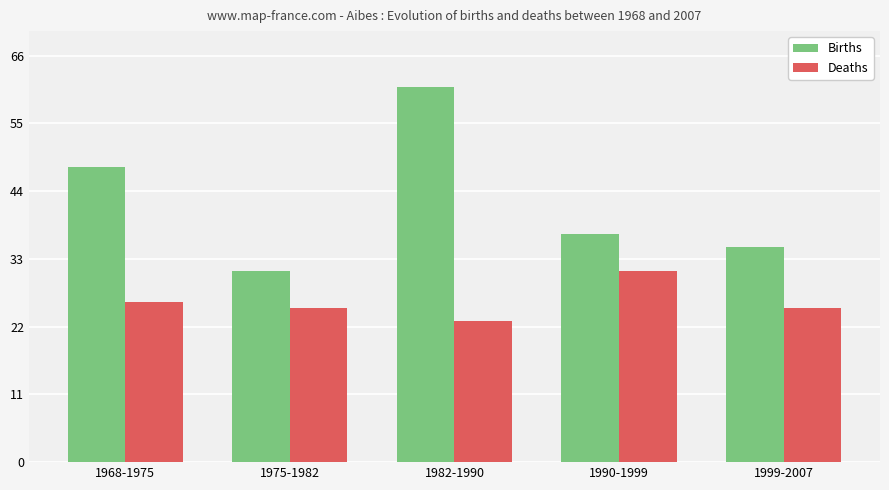

How many bars are there in total?

10